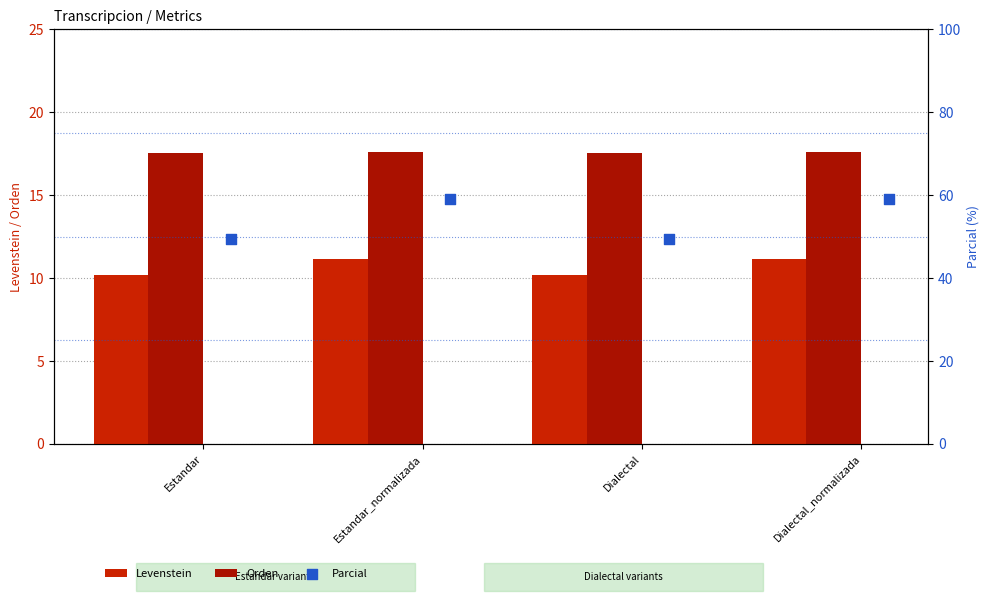

Which series has the largest total across all categories?

Parcial